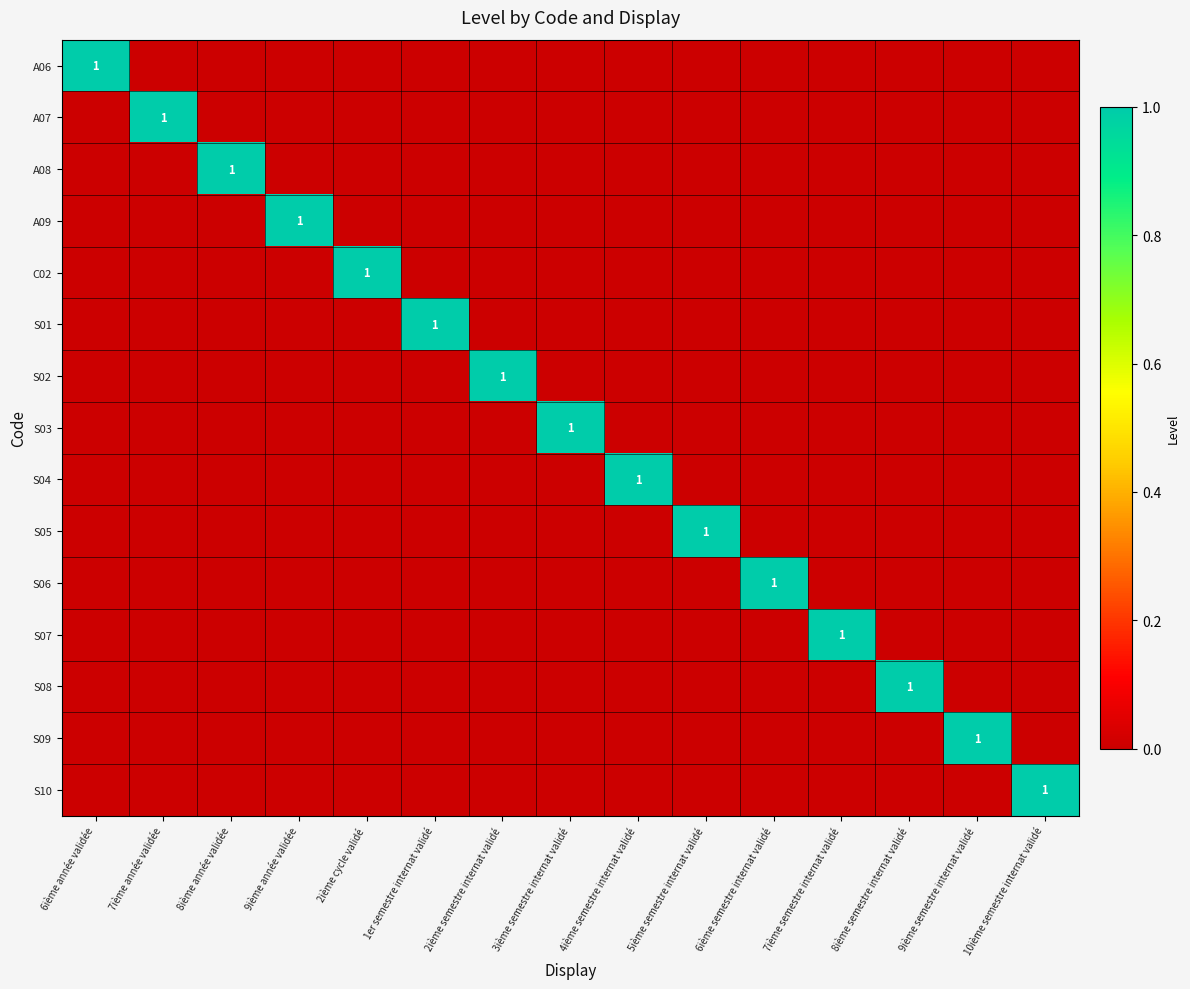

At which label does A09 reach its minimum?

6ième année validée